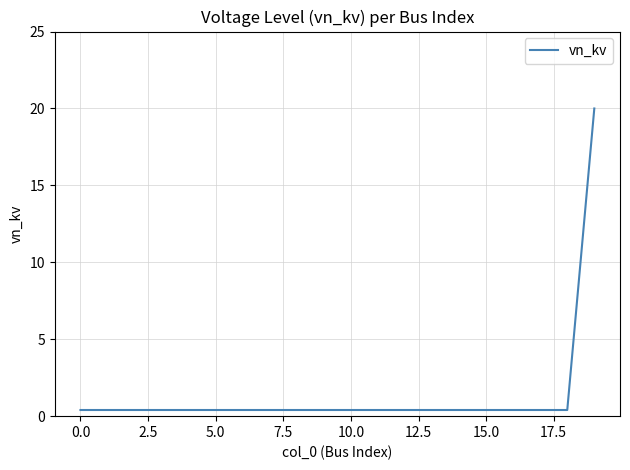

What is the greatest value displayed?

20.0